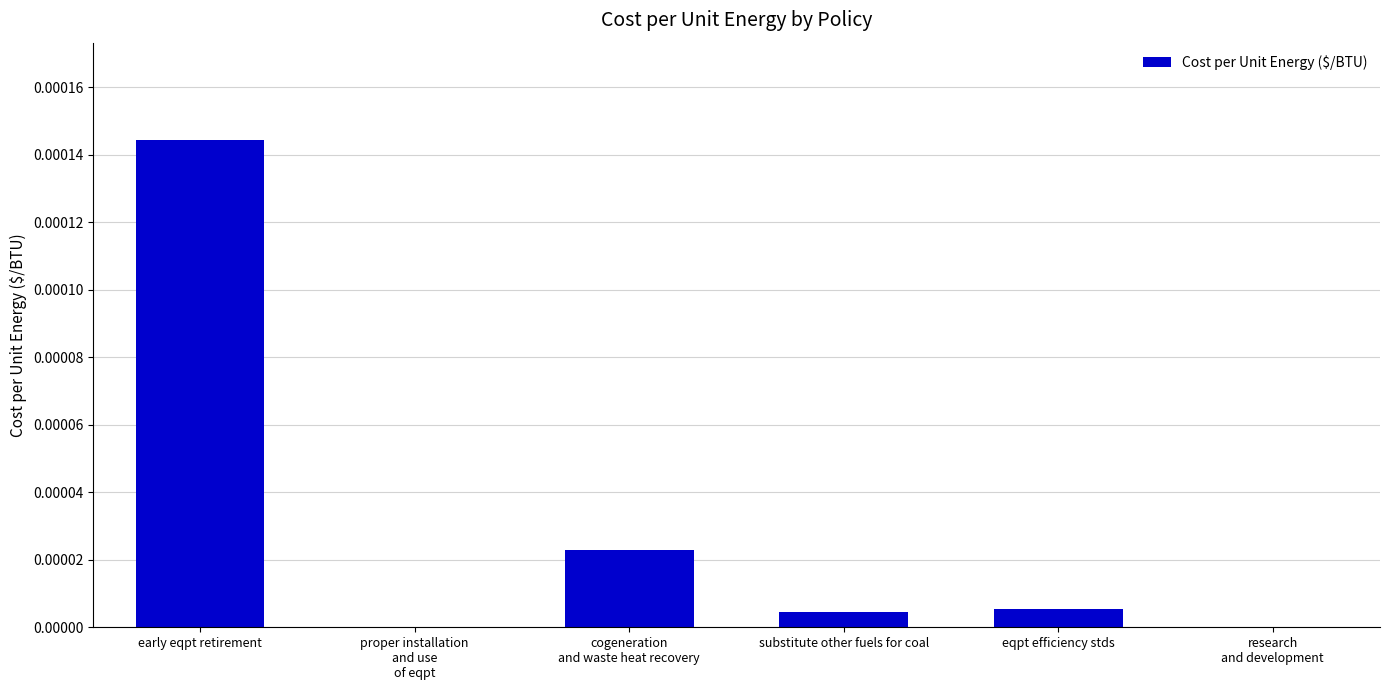

At which category does the chart reach its peak across all series?

early eqpt retirement